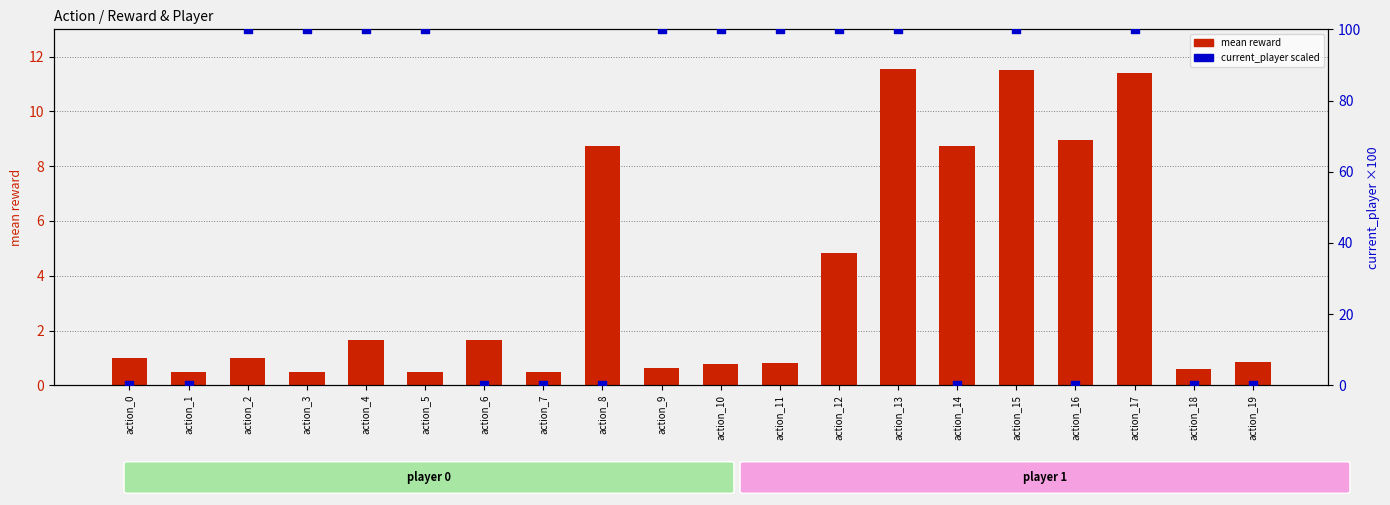

Which series has the largest total across all categories?

current_player_scaled